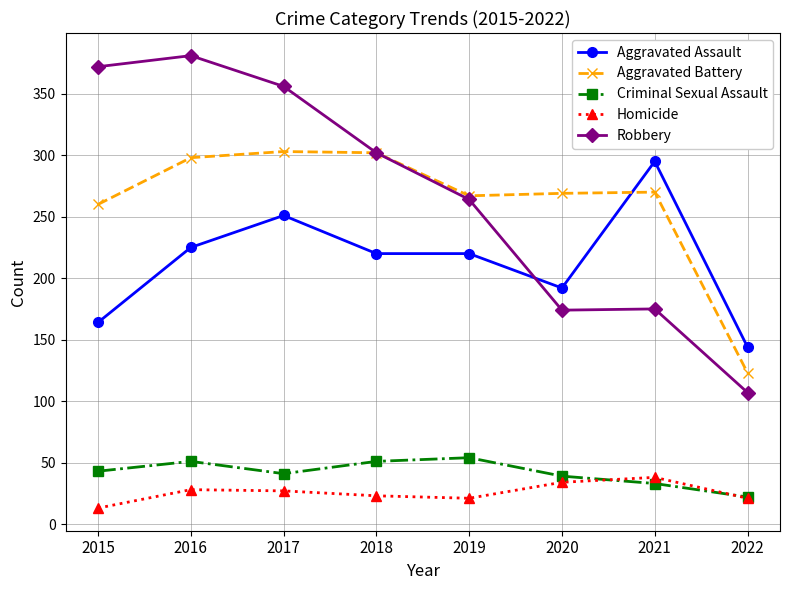

What is the maximum value shown in the chart?

381